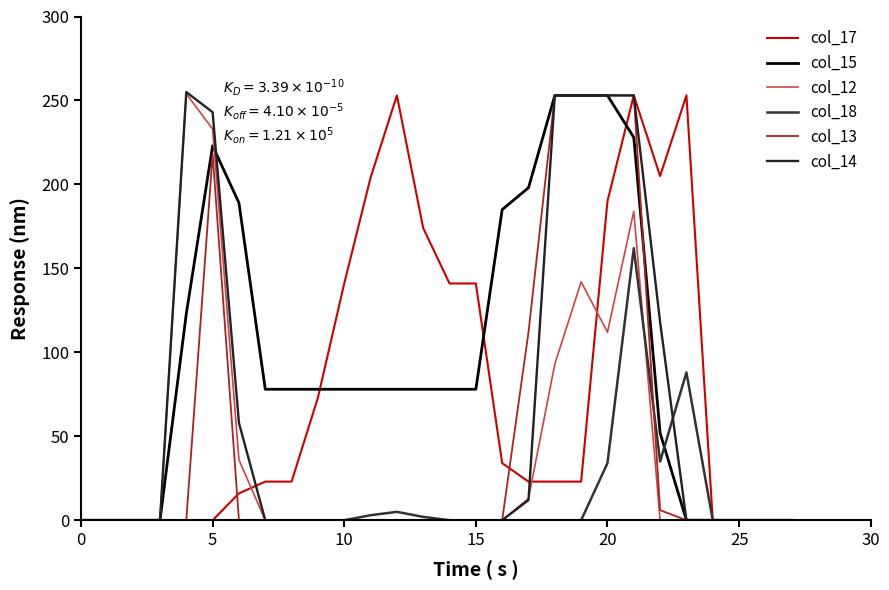

At which category is the sum across all series the highest?

21